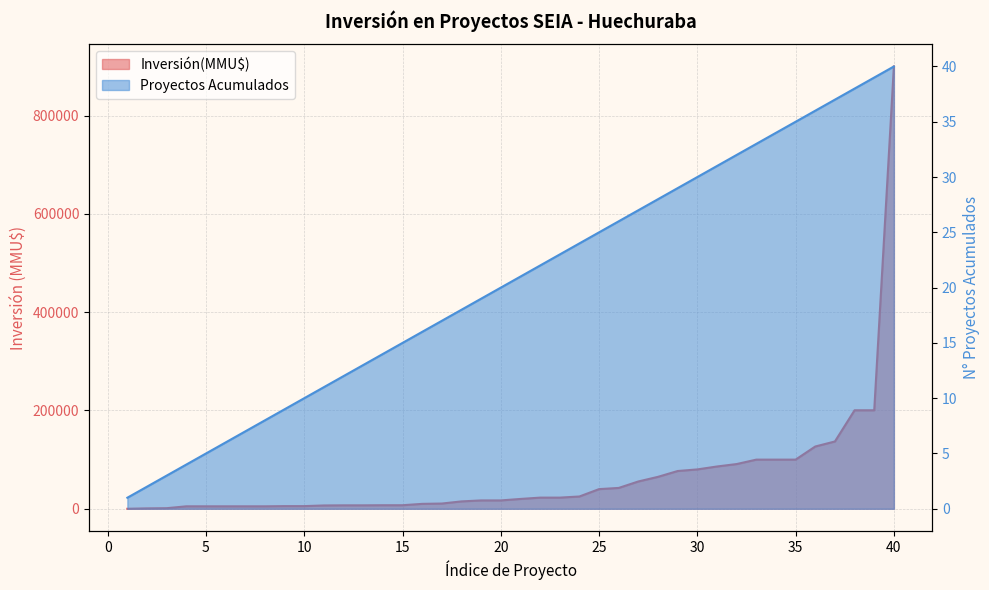

What is the minimum value shown in the chart?

1